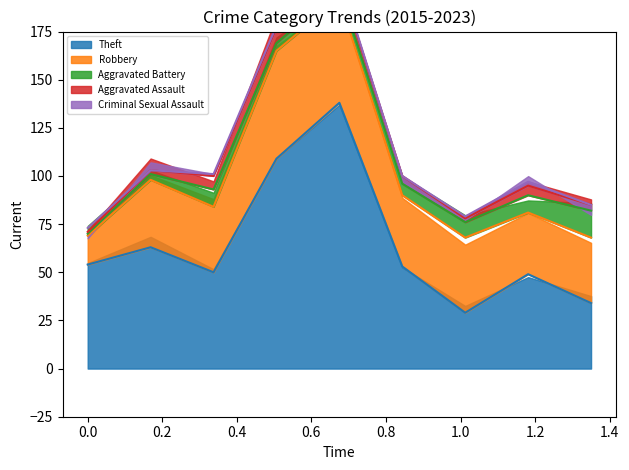

At how many categories does at least one series exceed 44?

7